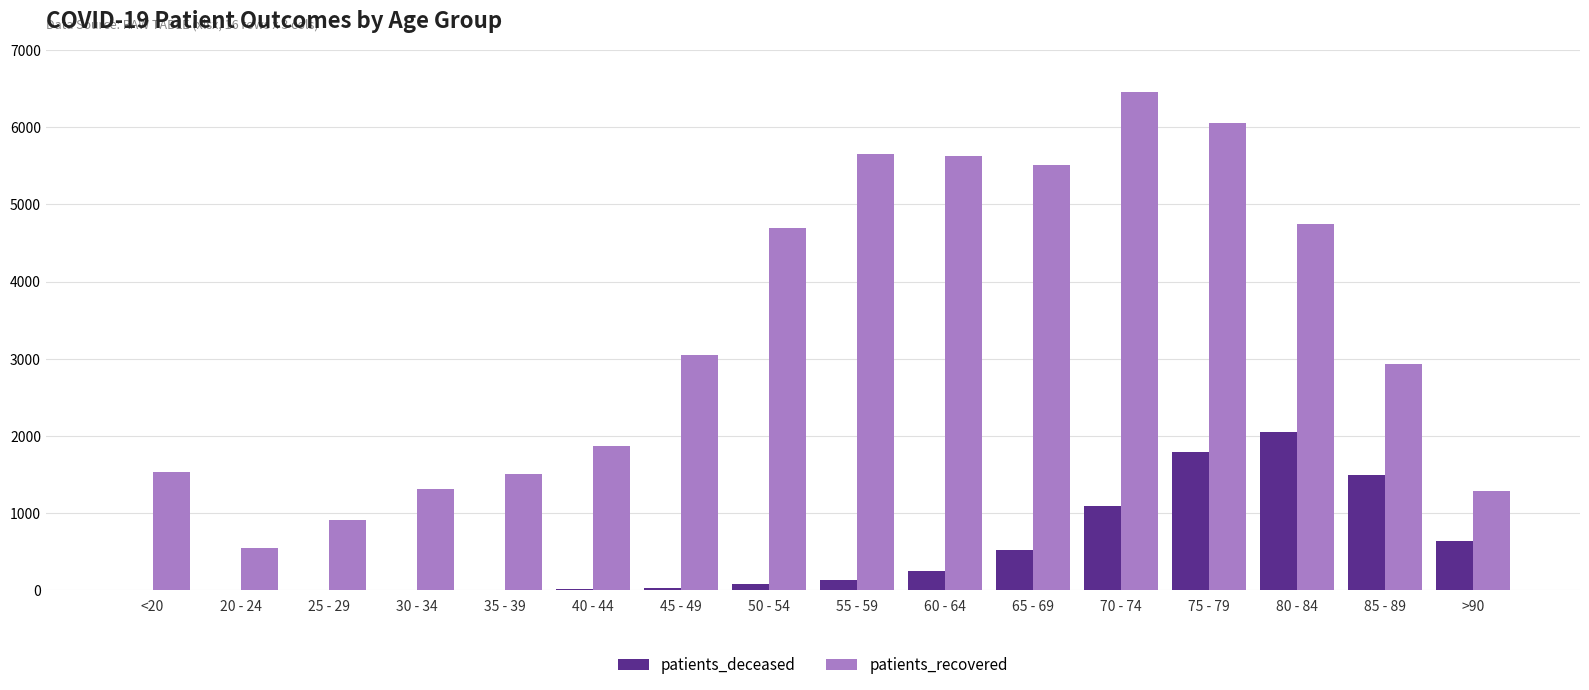

What is the sum of all patients_recovered values?

53727